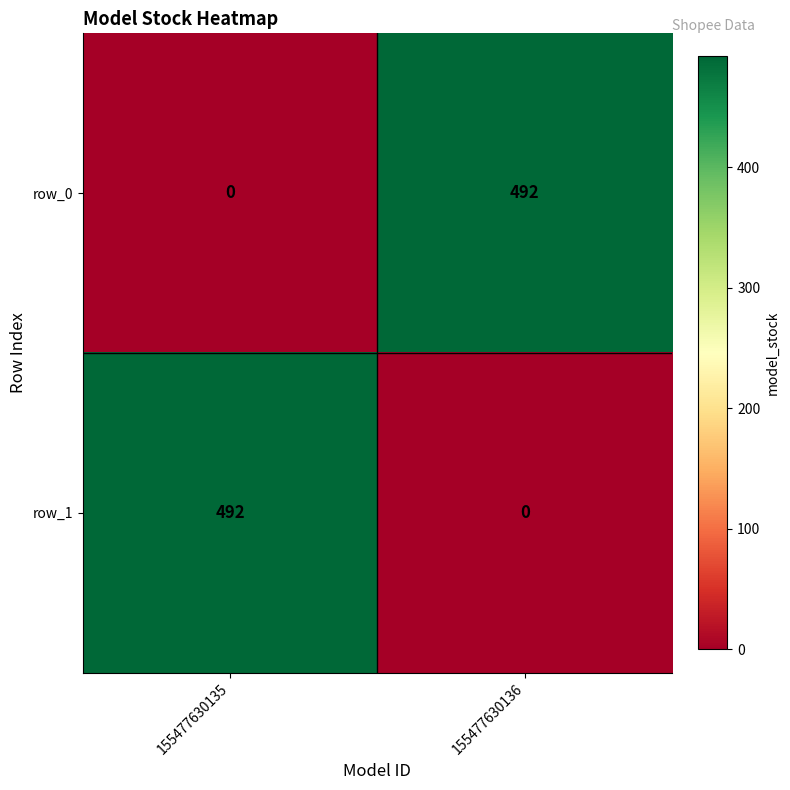

Reading left to right, extract all data points from this chart.

row_0: 155477630135=0	155477630136=492
row_1: 155477630135=492	155477630136=0